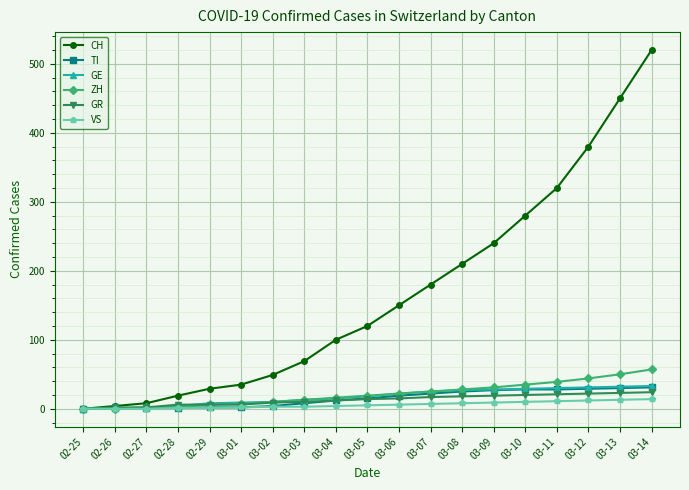

What is the difference between the ZH values at 02-25 and 02-28?

2